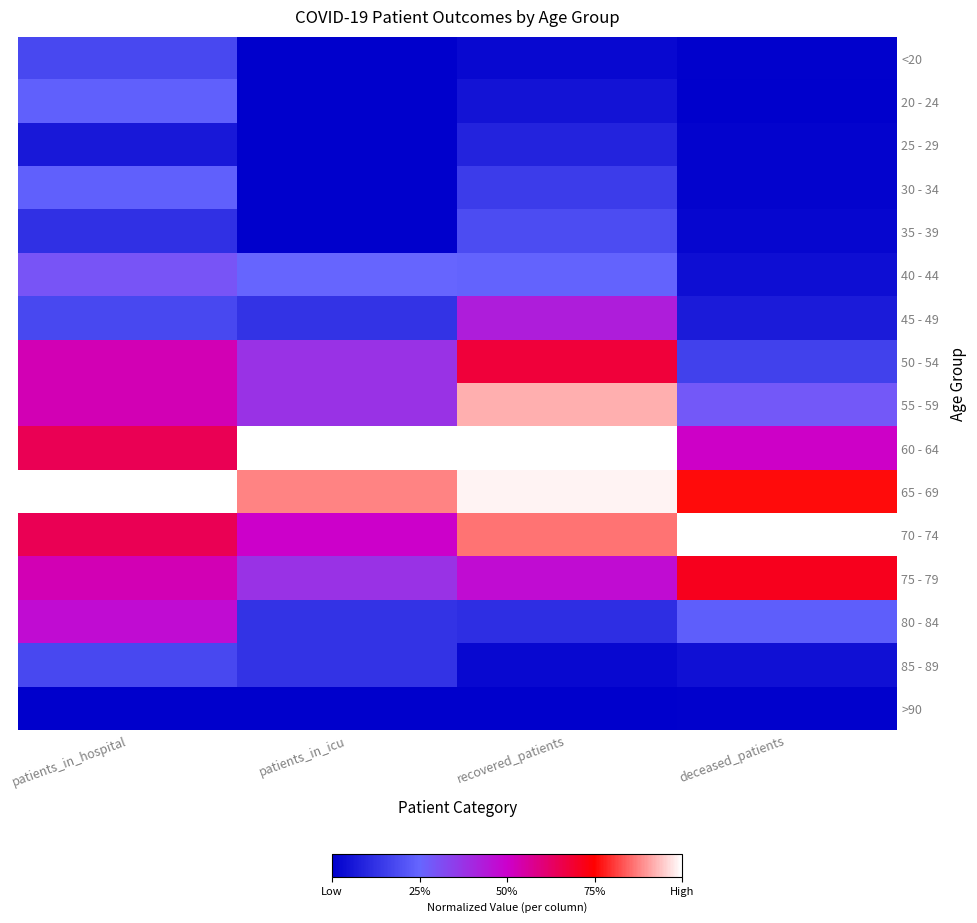

At deceased_patients, list the series in order from largest to smallest.

70 - 74, 65 - 69, 75 - 79, 60 - 64, 55 - 59, 80 - 84, 50 - 54, 45 - 49, 85 - 89, 40 - 44, 35 - 39, 30 - 34, 25 - 29, <20, >90, 20 - 24